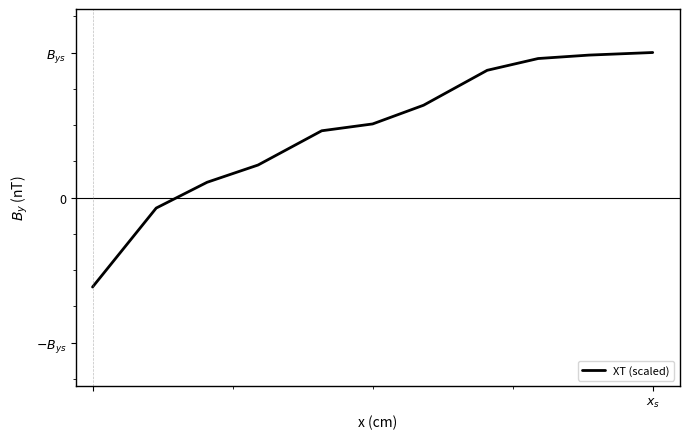

Is this an area chart (filled region under the line)?

No